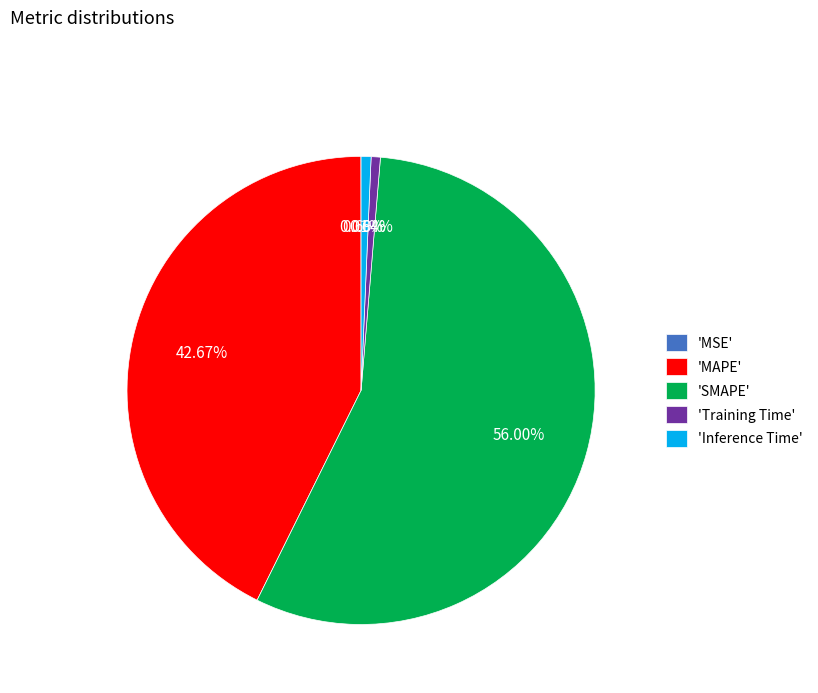

Which has a higher value, 'Training Time' or 'MAPE'?

'MAPE'